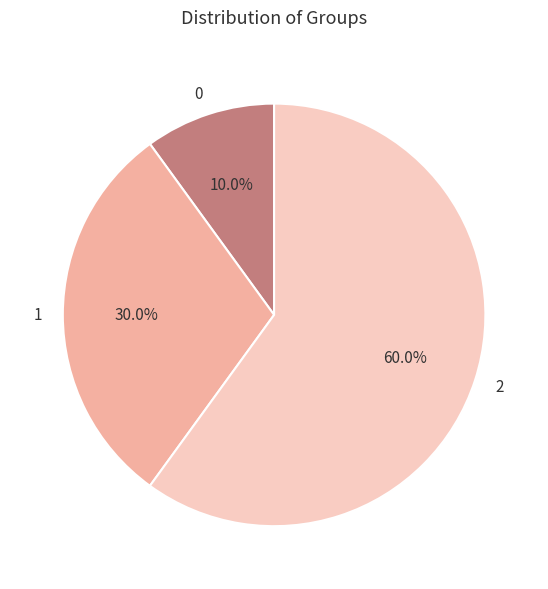

What percentage is the 2 slice, to the nearest percent?

60%